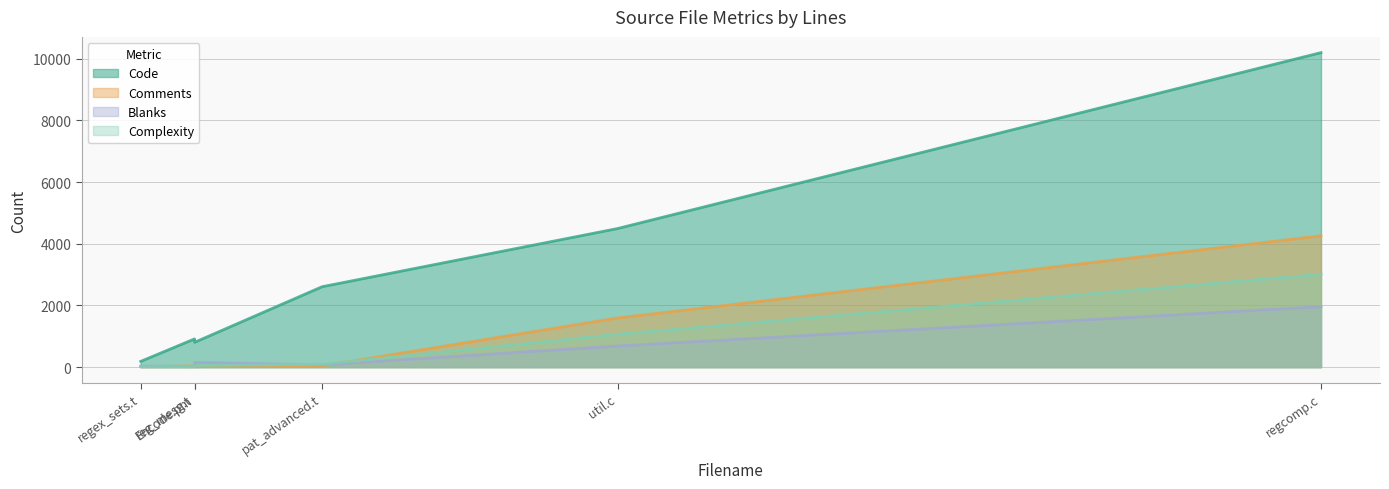

Rank the categories by Code value from highest to lowest.

regcomp.c, util.c, pat_advanced.t, reg_mesg.t, Encode.pm, regex_sets.t